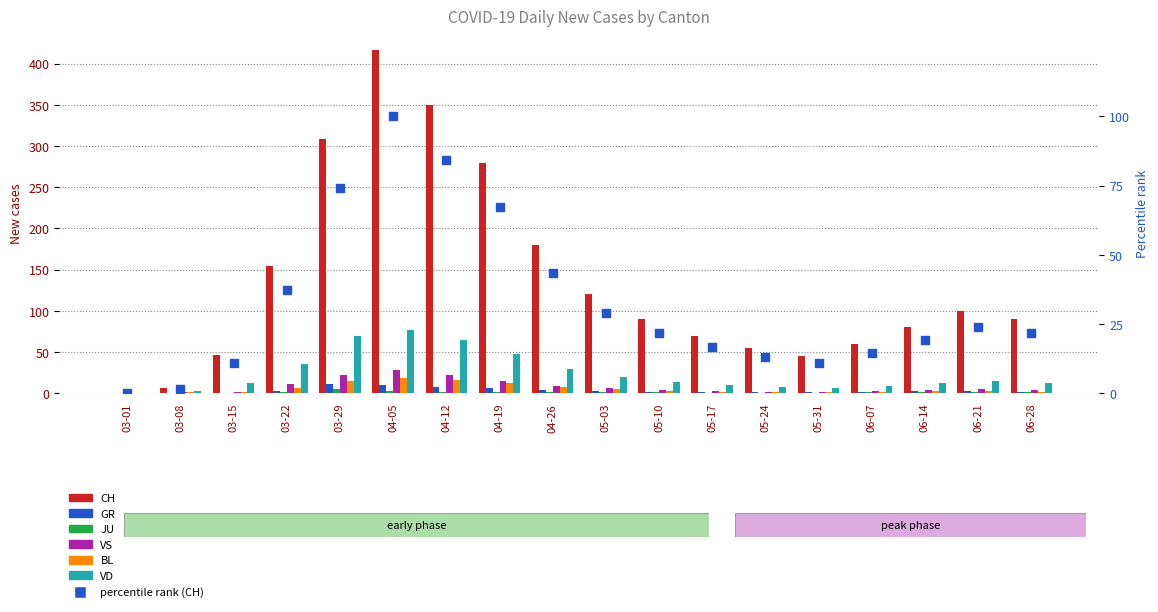

Which series has the largest Y range (max minus min)?

CH